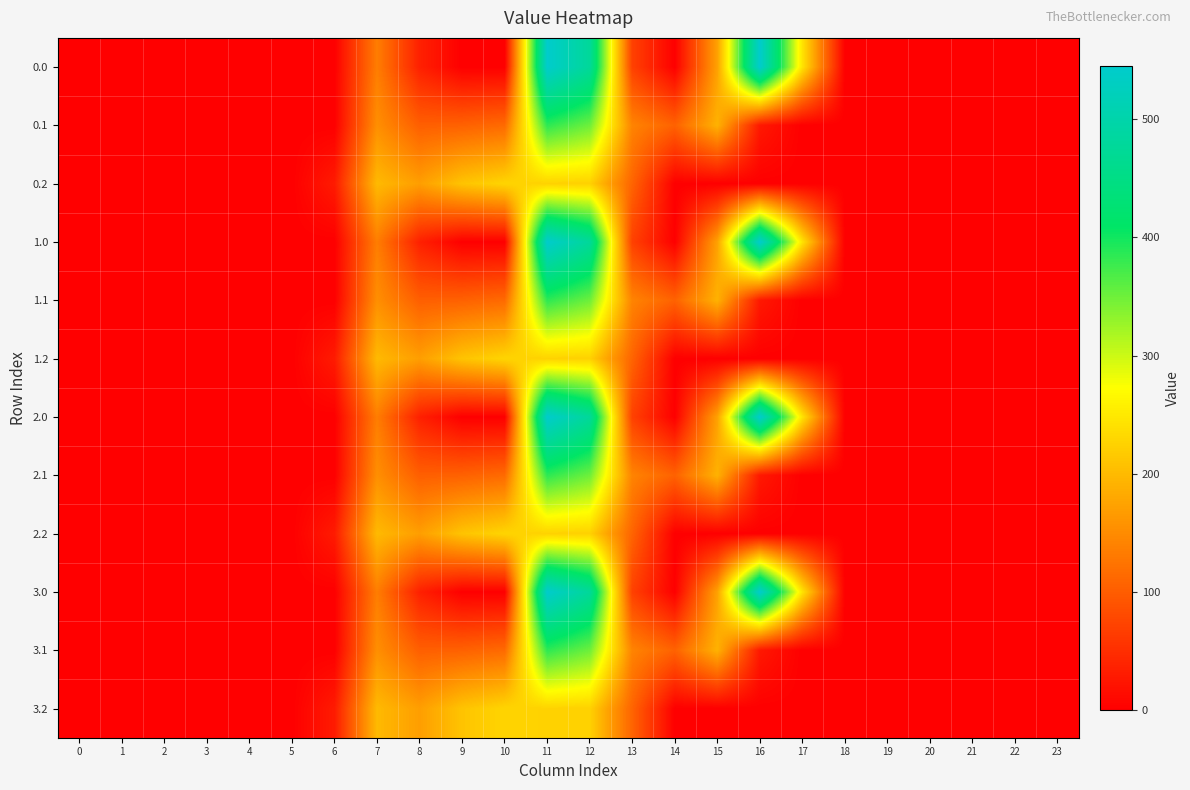

Rank the series at 14 from highest to lowest value.

0.1, 1.1, 2.1, 3.1, 0.0, 1.0, 2.0, 3.0, 0.2, 1.2, 2.2, 3.2